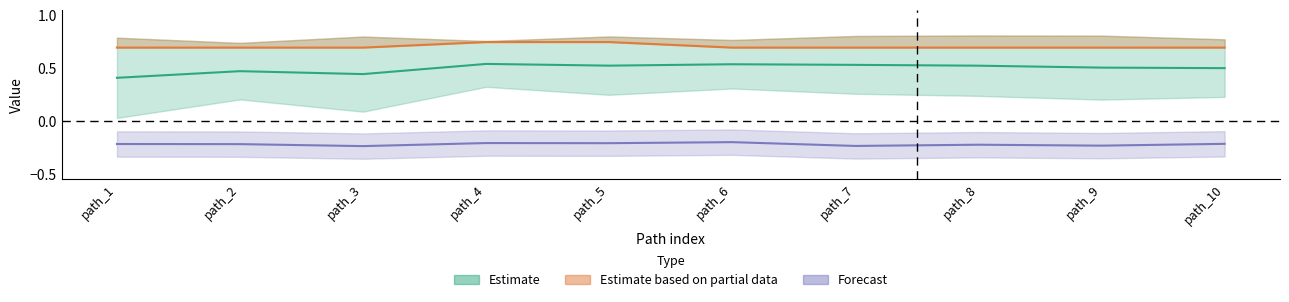

What is the difference between the second highest and minimum values in the final_goal_value series?

0.1